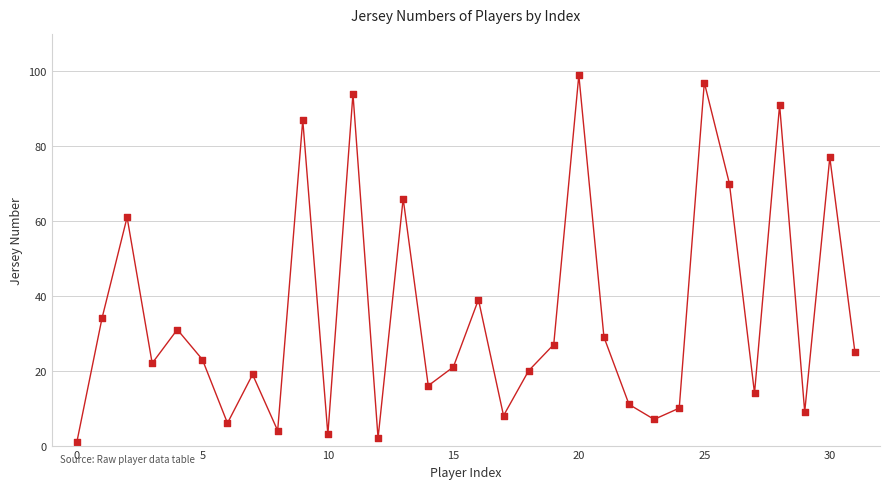

What is the range of Y values (max minus min)?

98